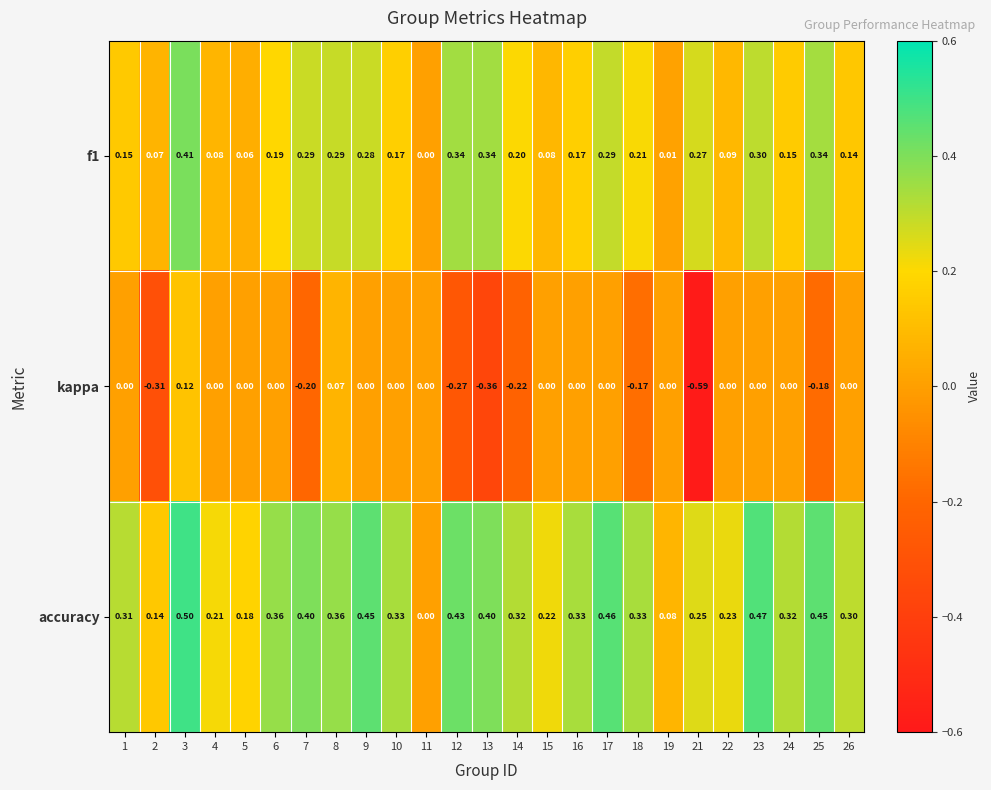

Which series has the largest range (max minus min)?

kappa